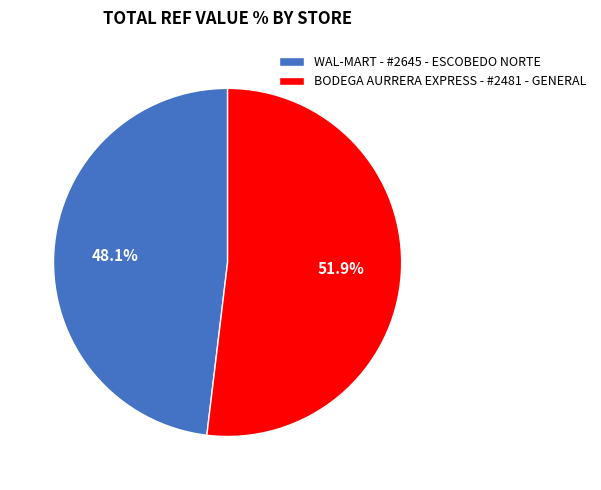

To the nearest percent, what is the combined percentage of WAL-MART - #2645 - ESCOBEDO NORTE and BODEGA AURRERA EXPRESS - #2481 - GENERAL?

100%